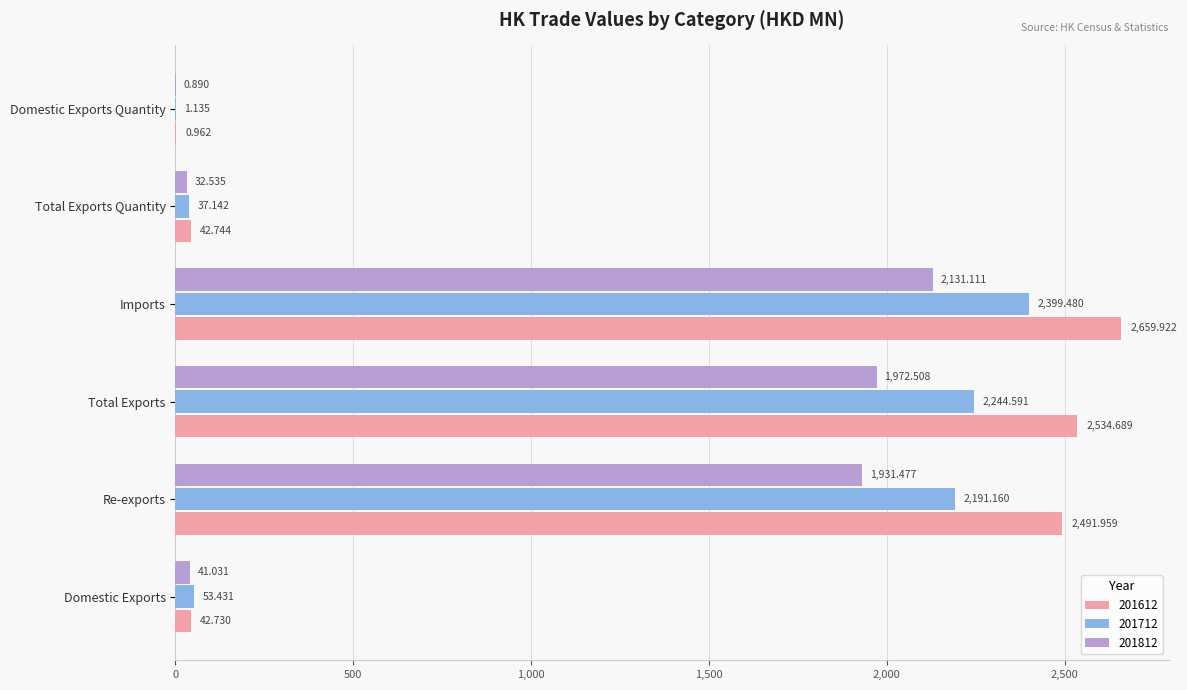

At which category does the chart reach its peak across all series?

Imports